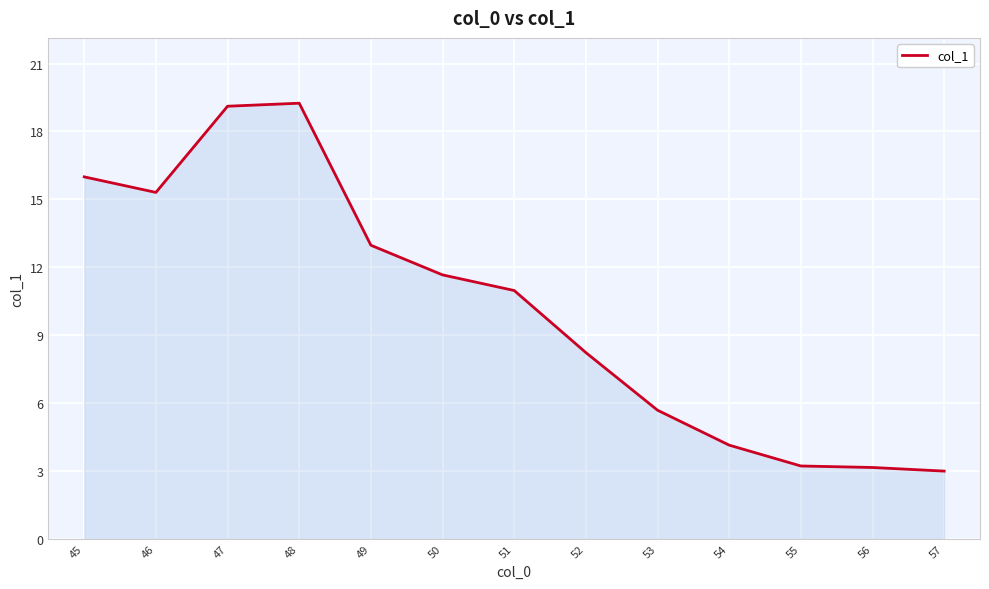

What is the change in value from 45 to 49?

-3.0